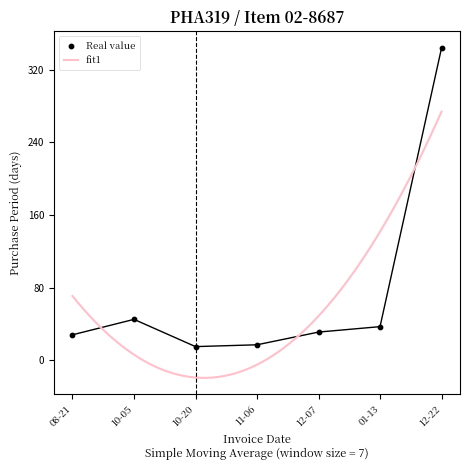

What is the lowest value of the fit1 series?

-19.5